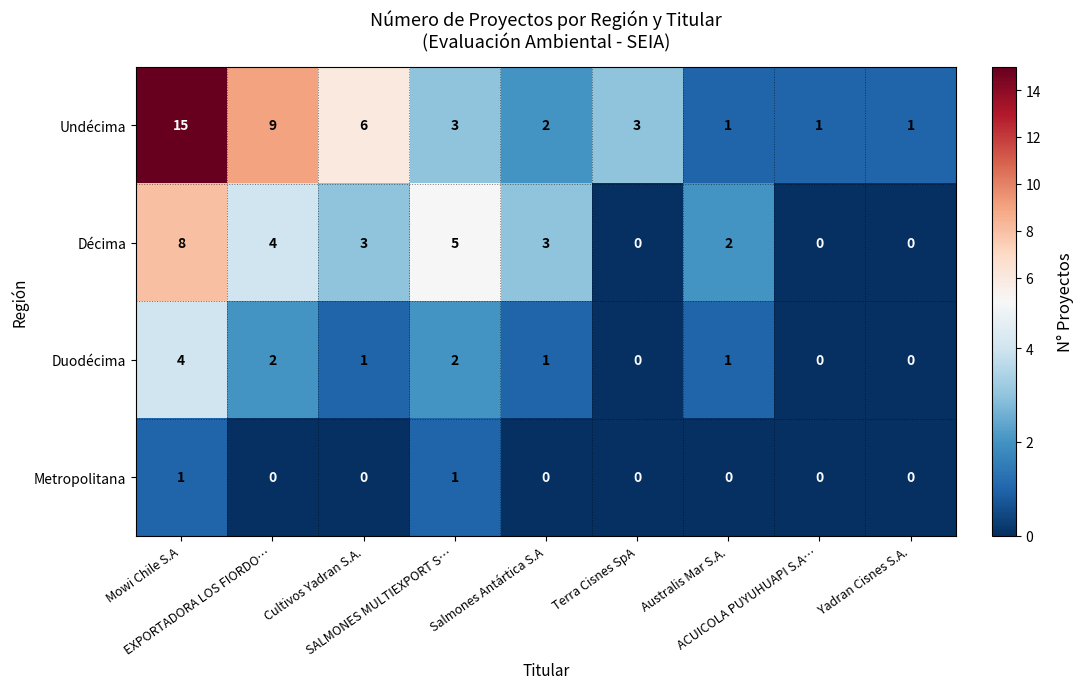

List the series in order of their overall mean, lowest first.

Metropolitana, Duodécima, Décima, Undécima